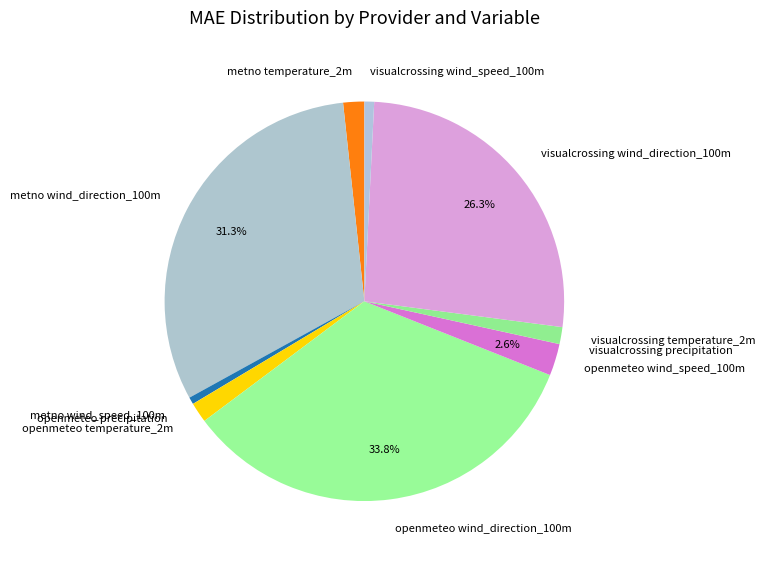

To the nearest percent, what percentage of the pie is visualcrossing wind_speed_100m?

1%